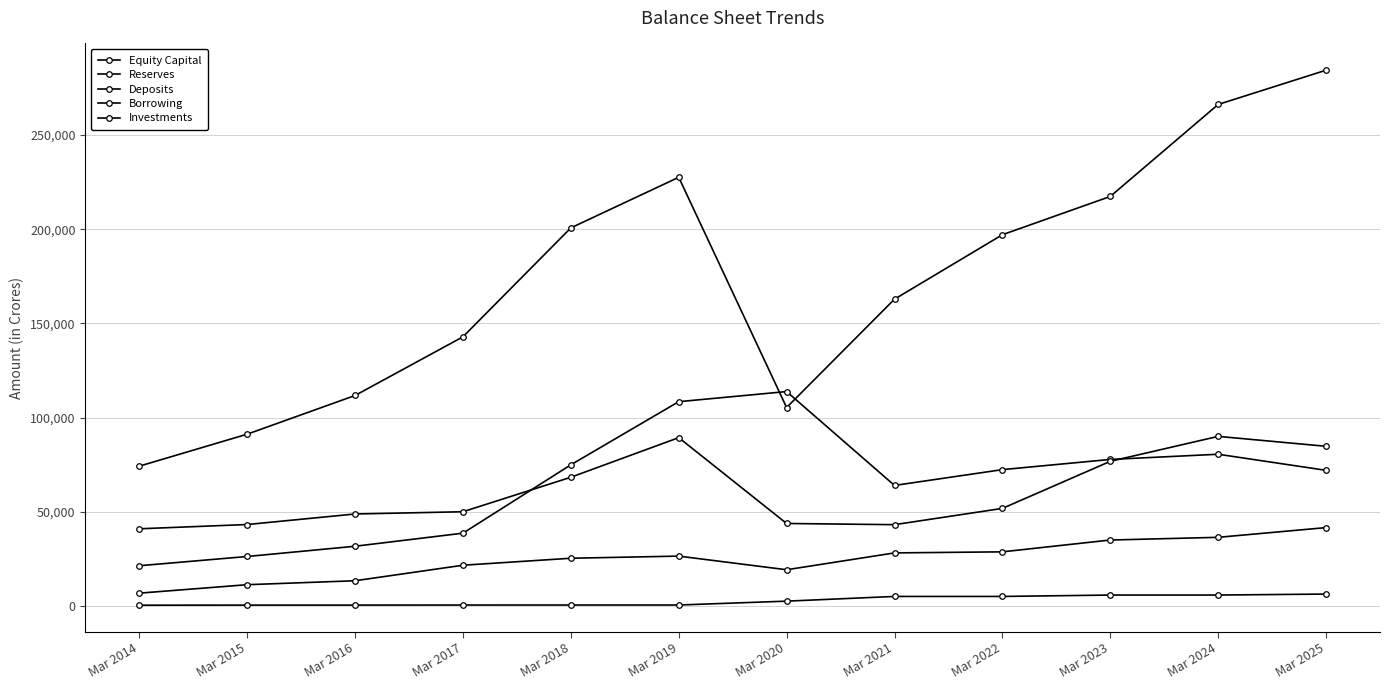

True or false: Reserves and Investments intersect in this chart.

False